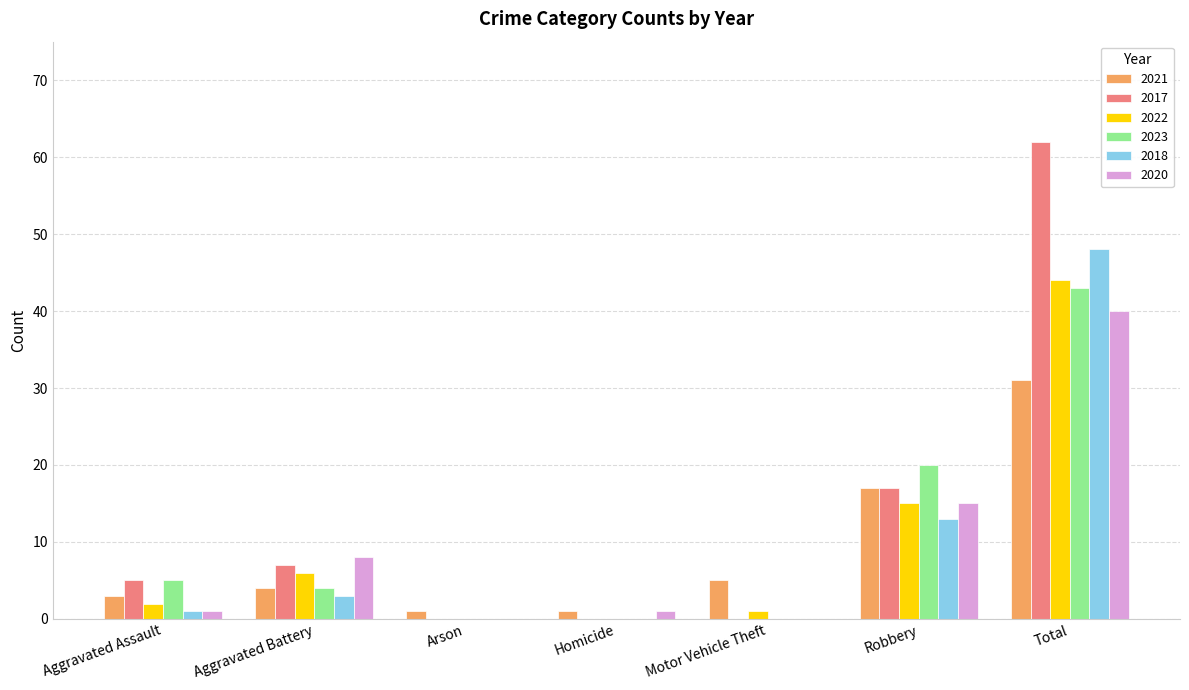

What is the greatest value displayed?

62